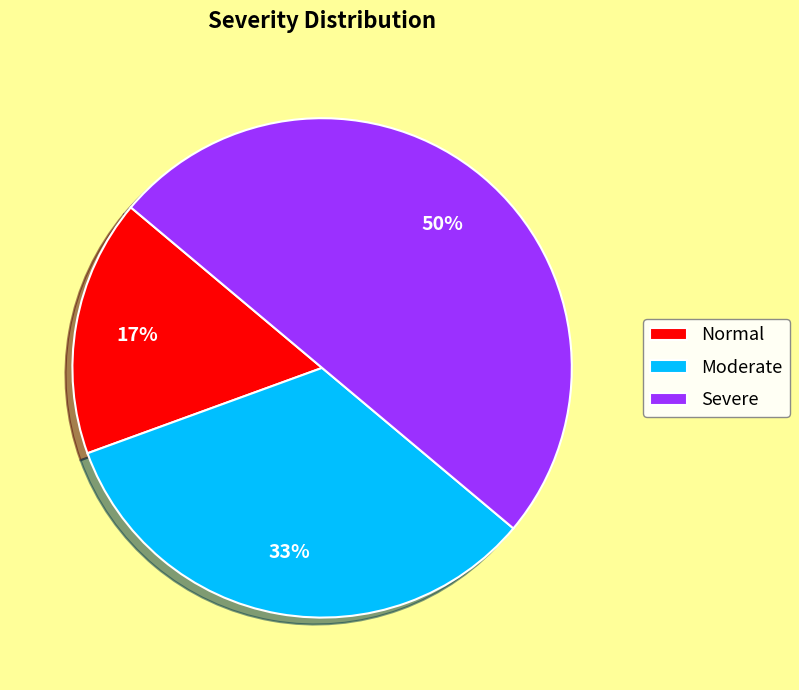

To the nearest percent, what percentage of the pie is Severe?

50%